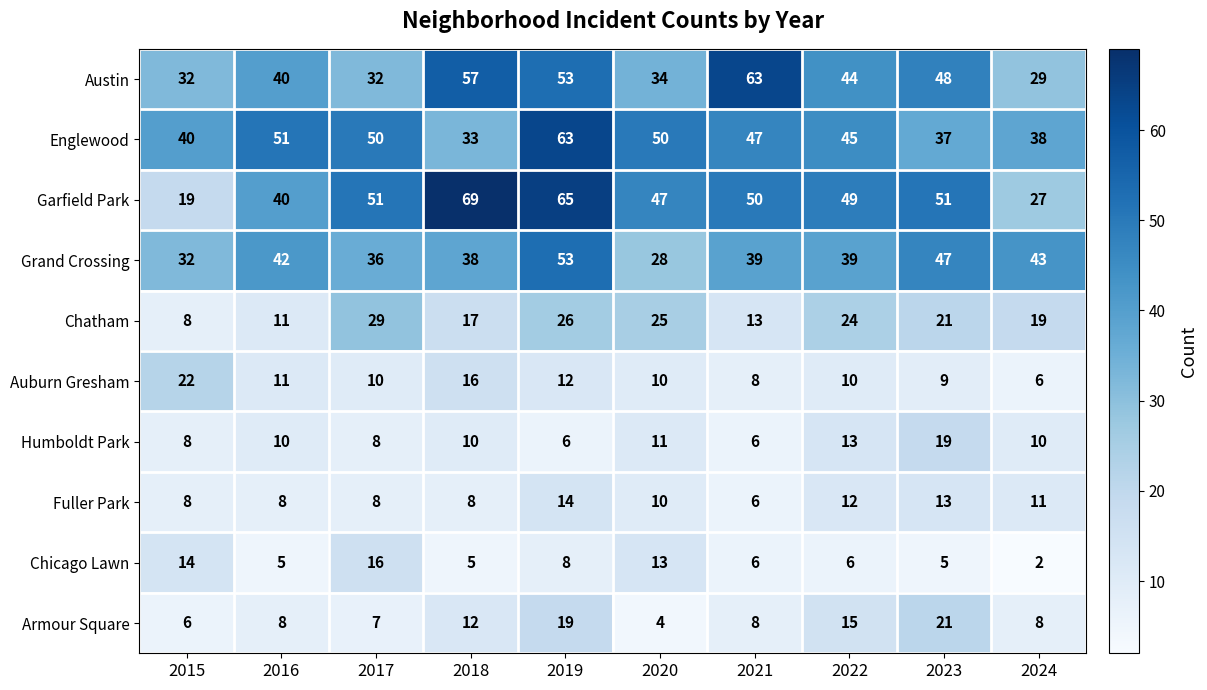

What is the difference between the maximum and minimum values in the Austin series?

34